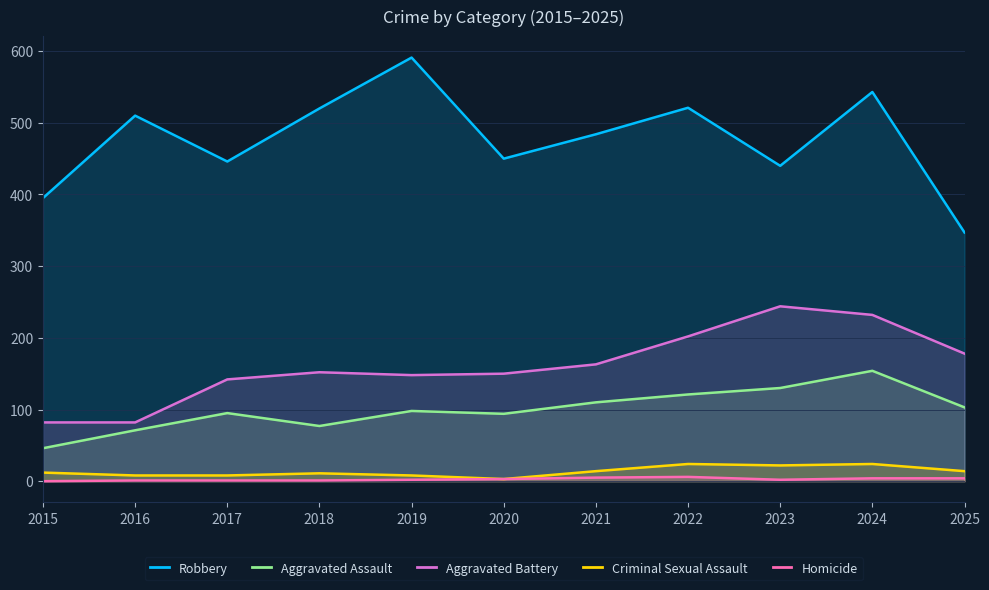

What is the sum of all Aggravated Battery values?

1775